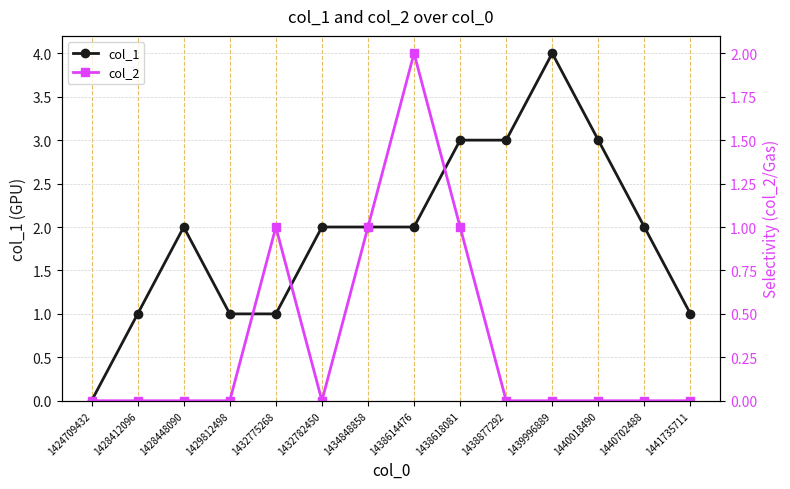

How many distinct data groups are displayed?

2